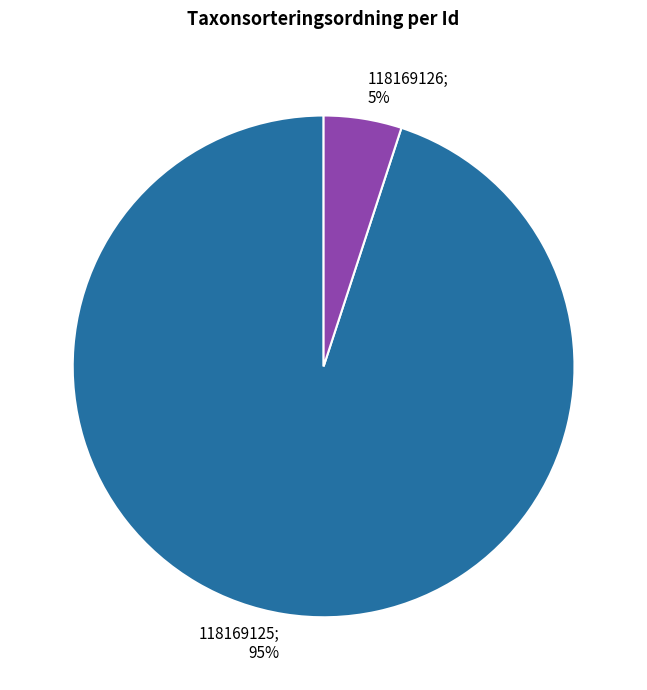

To the nearest percent, what is the difference between the largest and smallest slice percentages?

90%